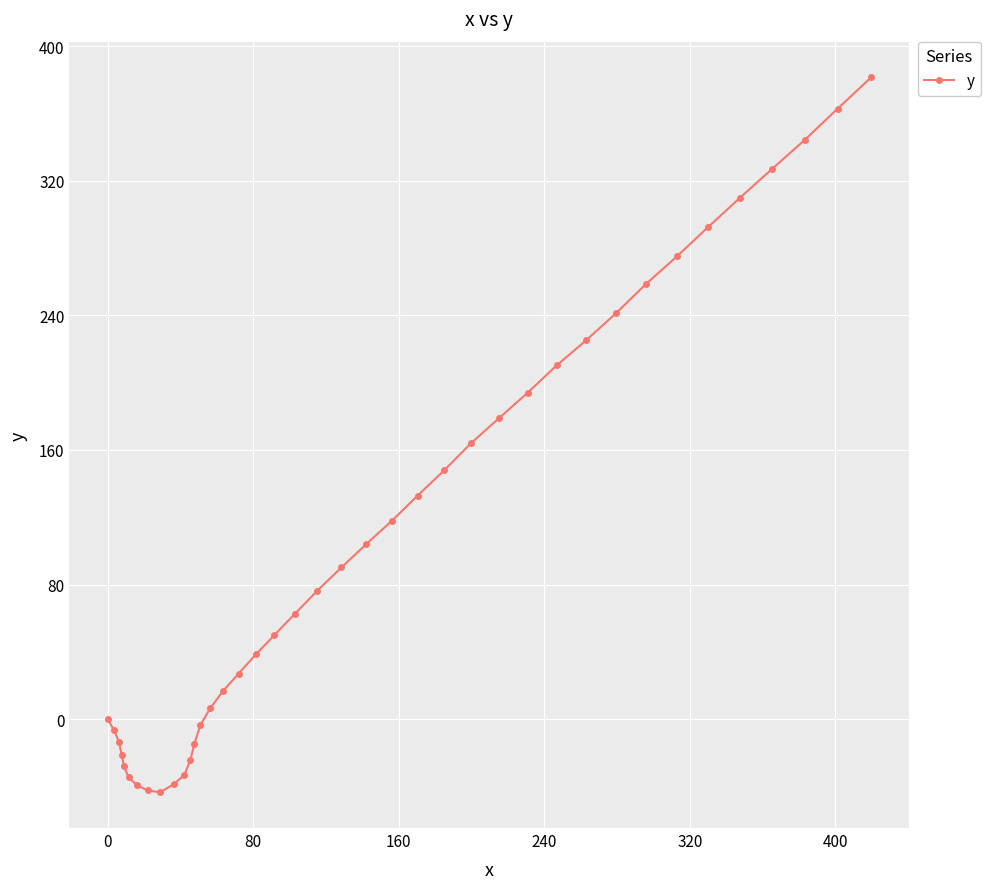

What is the average value?

107.3